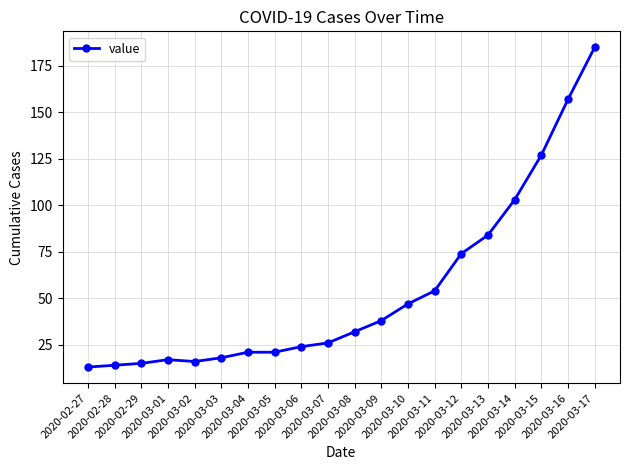

Does the chart display data point markers on the line(s)?

Yes